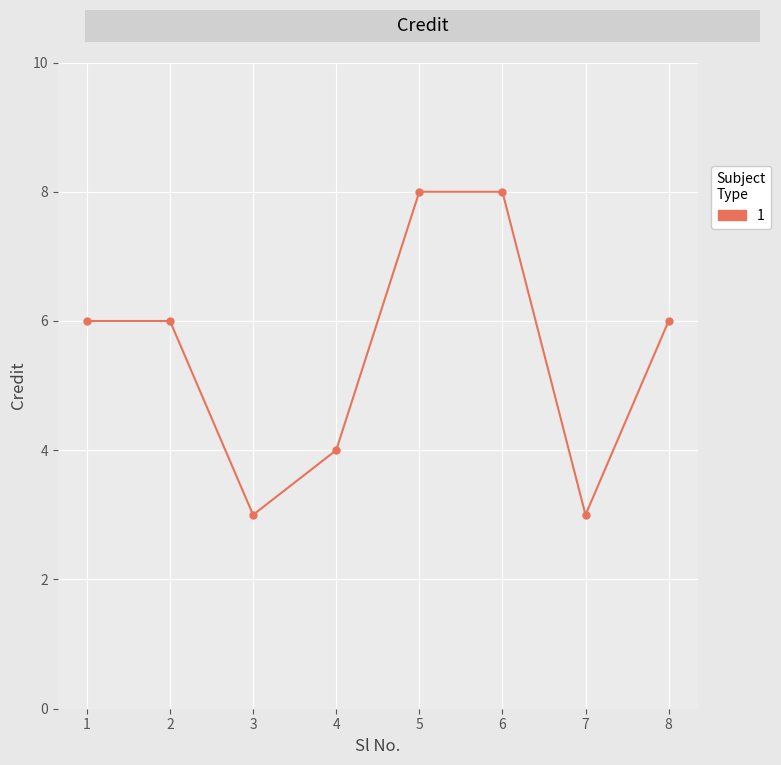

Reading right to left, what are all the values shown in this chart?

8=6	7=3	6=8	5=8	4=4	3=3	2=6	1=6